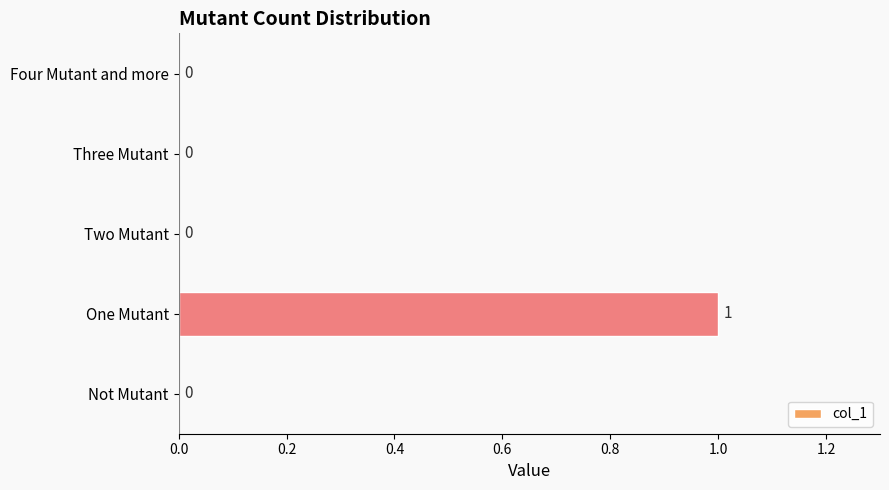

Is it true that the value at One Mutant is 1?

True